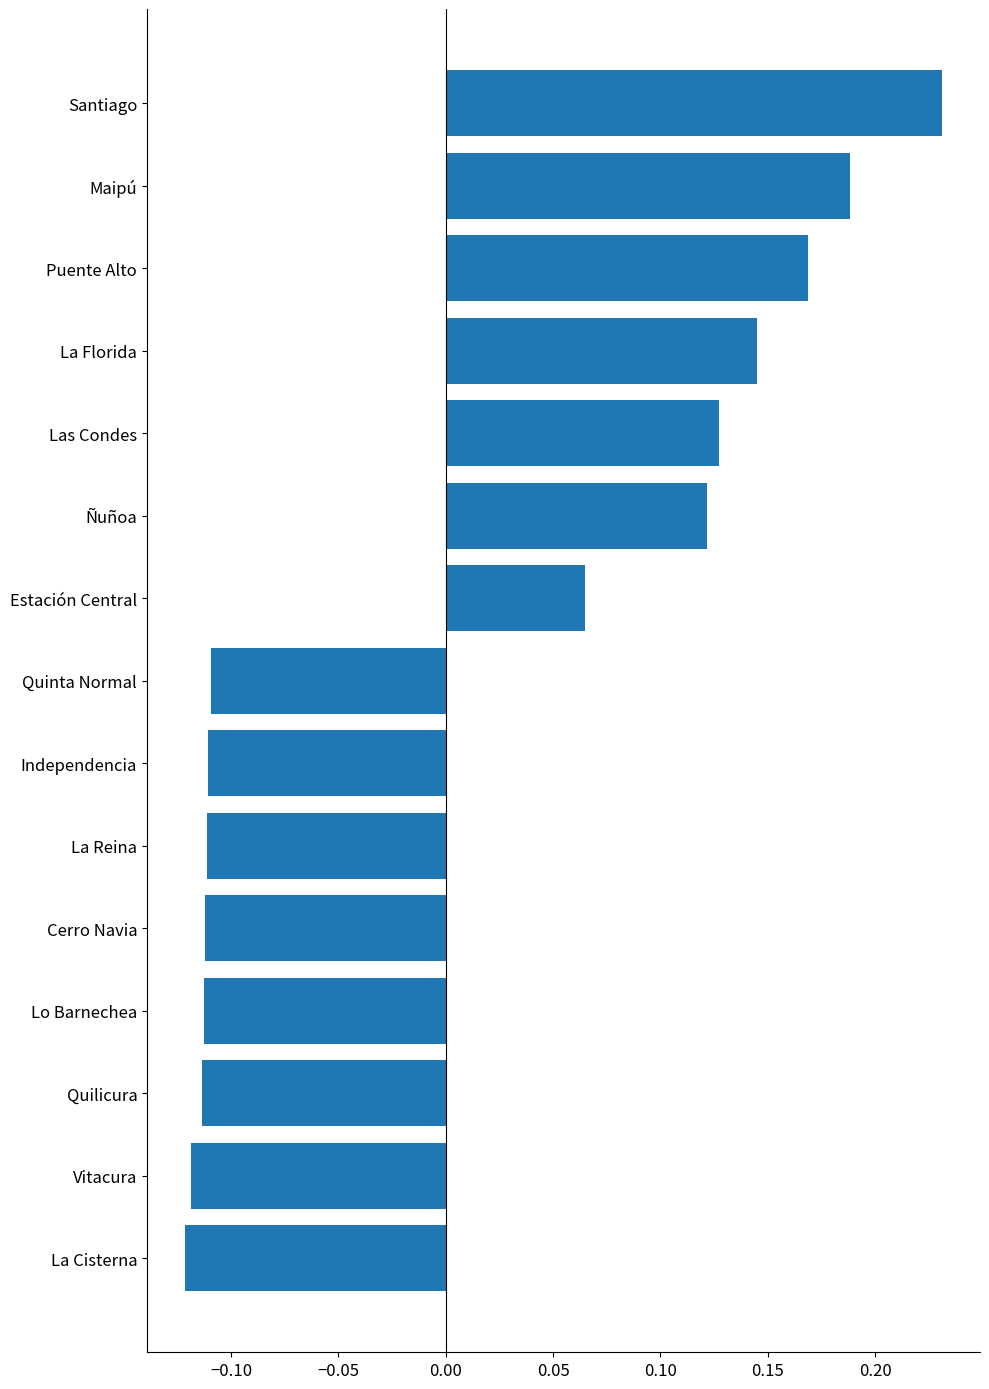

The value at Las Condes is 0.2. True or false?

False